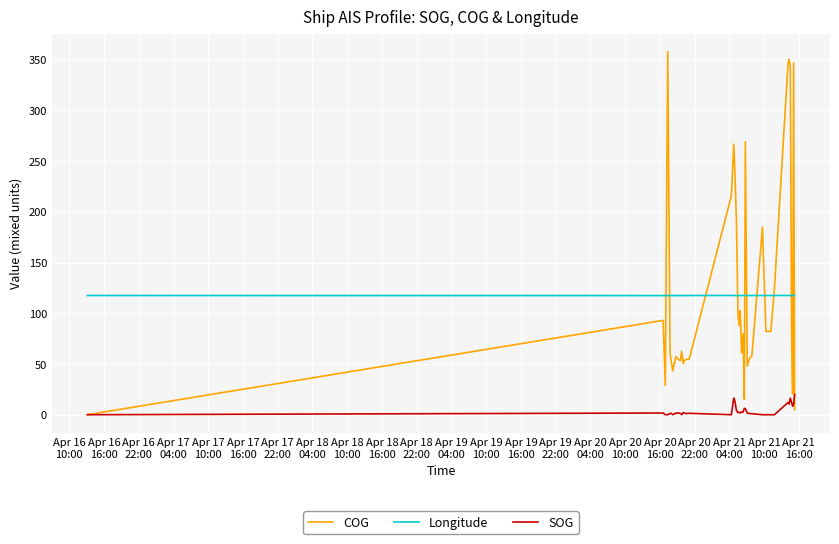

How many distinct data groups are displayed?

3